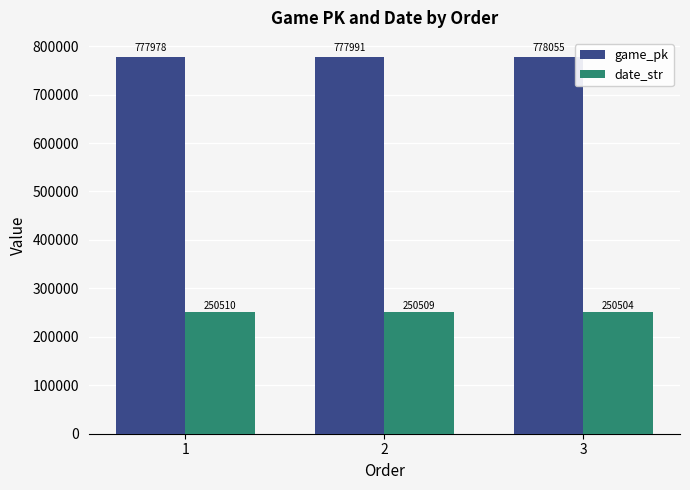

Count the date_str values in the range 250504 to 250510.

3